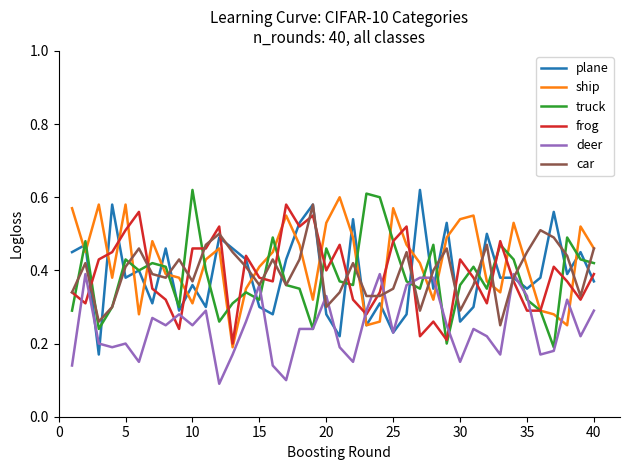

The ship series shows 0.8 at 5. True or false?

False